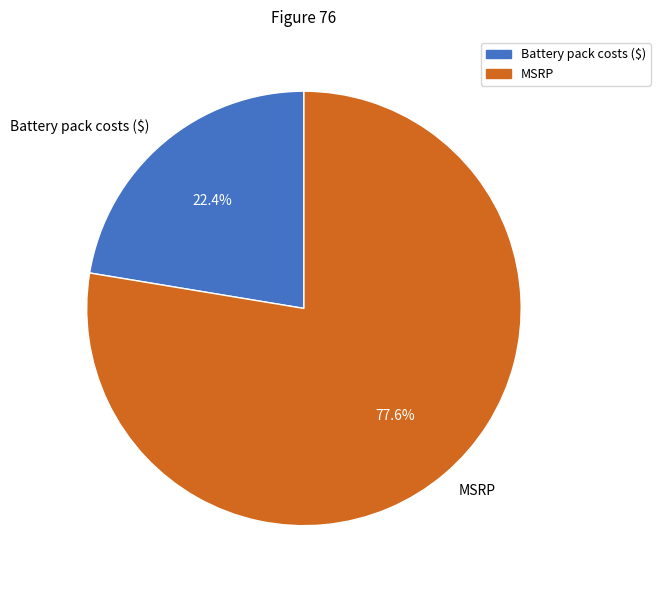

What portion of the pie excludes Battery pack costs ($)?

77.6%